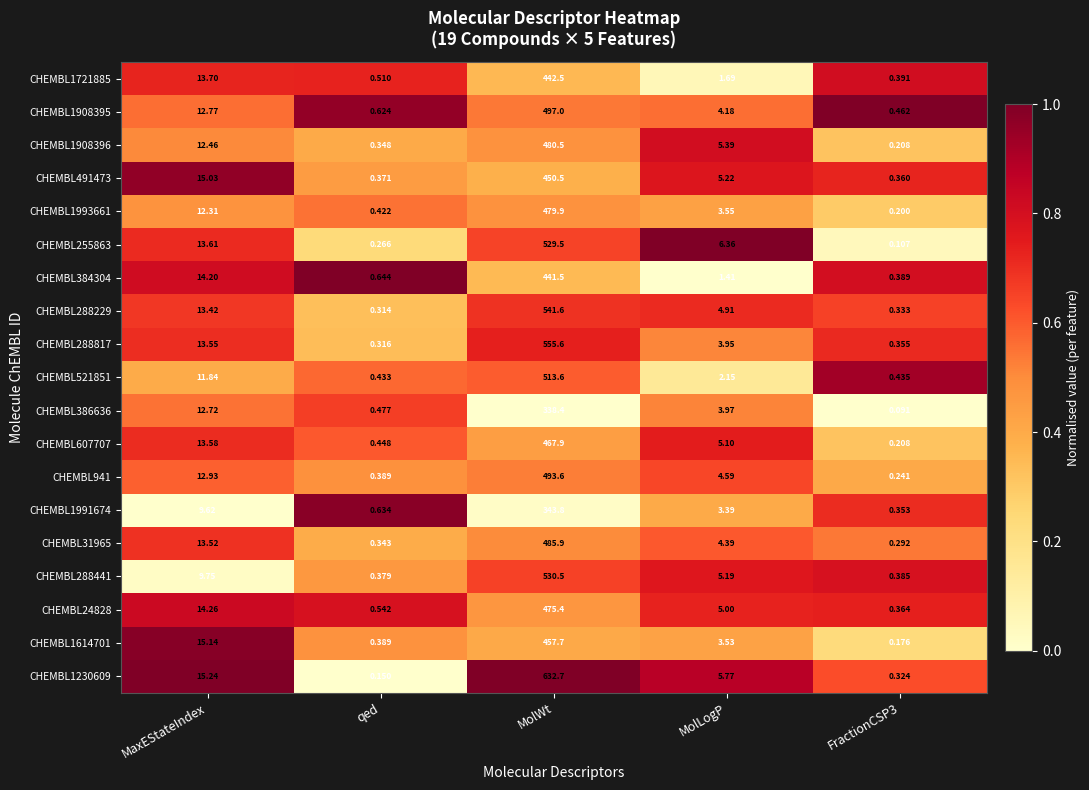

Which category has the highest value in the CHEMBL1908395 series?

MolWt